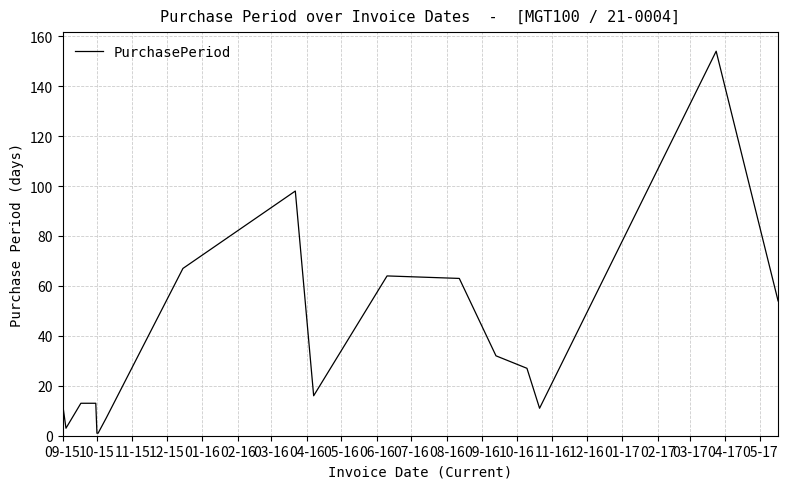

What is the greatest value displayed?

154